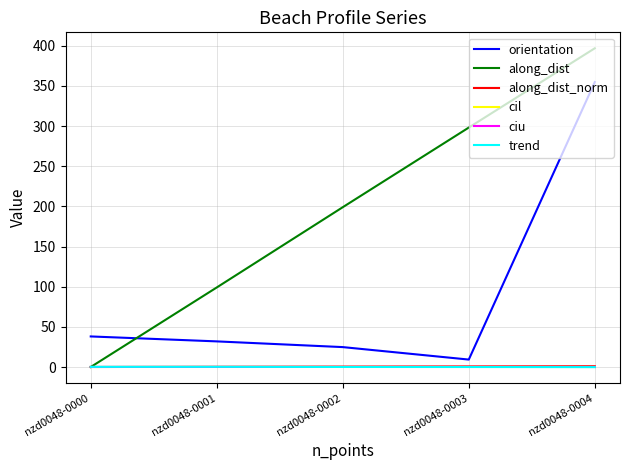

True or false: orientation and ciu cross at least once.

False